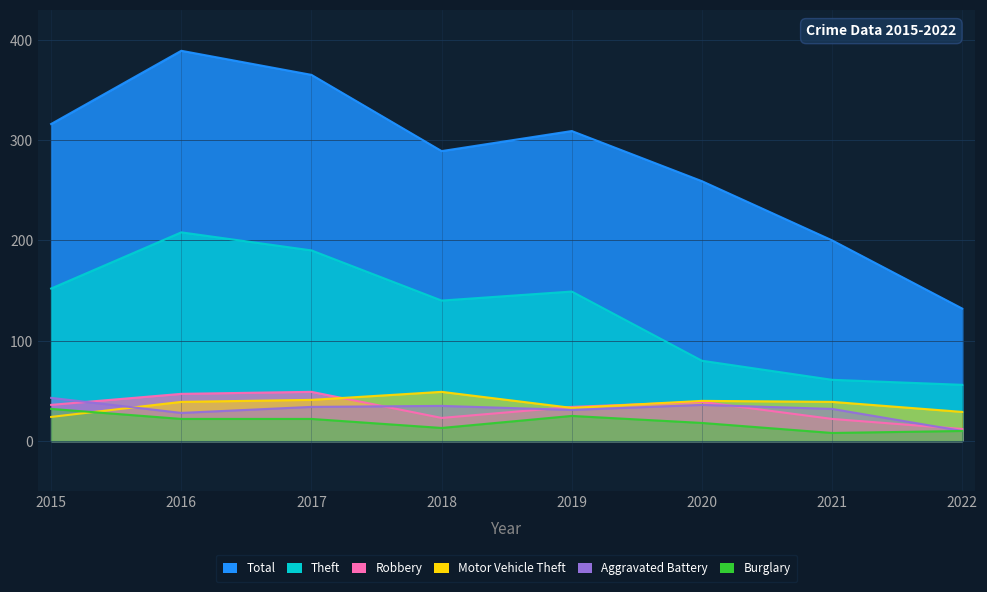

At which label does Burglary reach its peak?

2015